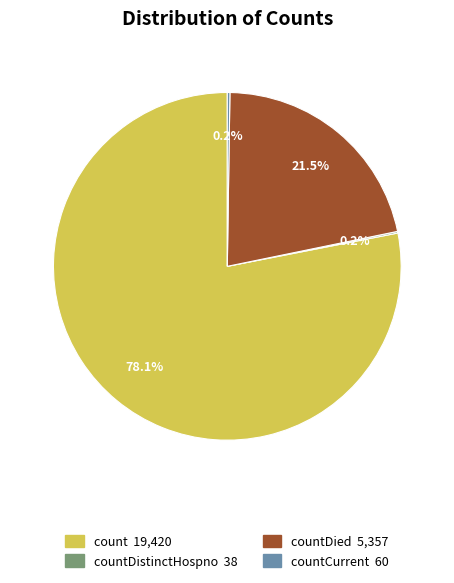

To the nearest percent, what is the difference between the largest and smallest slice percentages?

78%